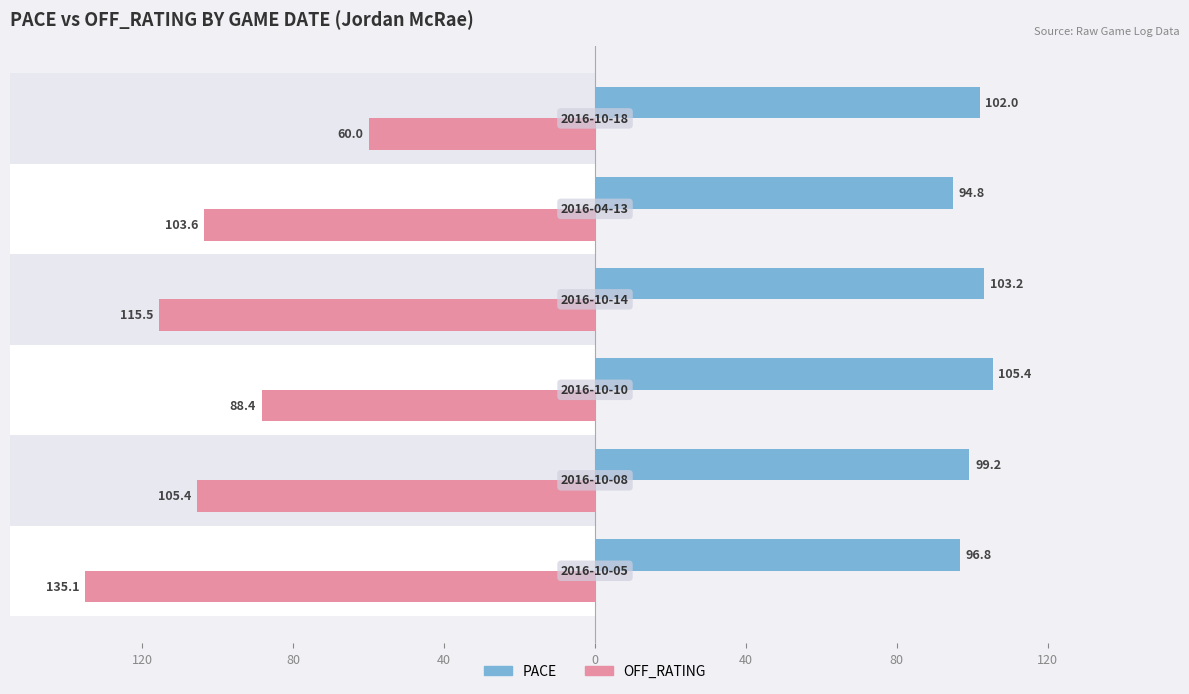

Which series changed the most between 40 and 80?

OFF_RATING